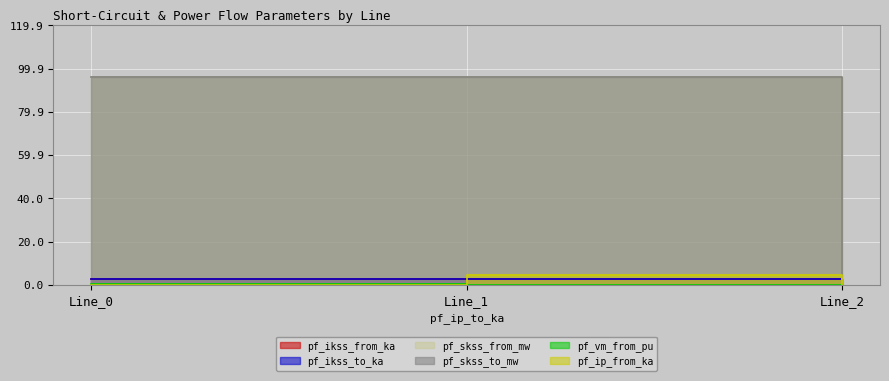

What are all the series names shown in the legend?

pf_ikss_from_ka, pf_ikss_to_ka, pf_skss_from_mw, pf_skss_to_mw, pf_vm_from_pu, pf_ip_from_ka